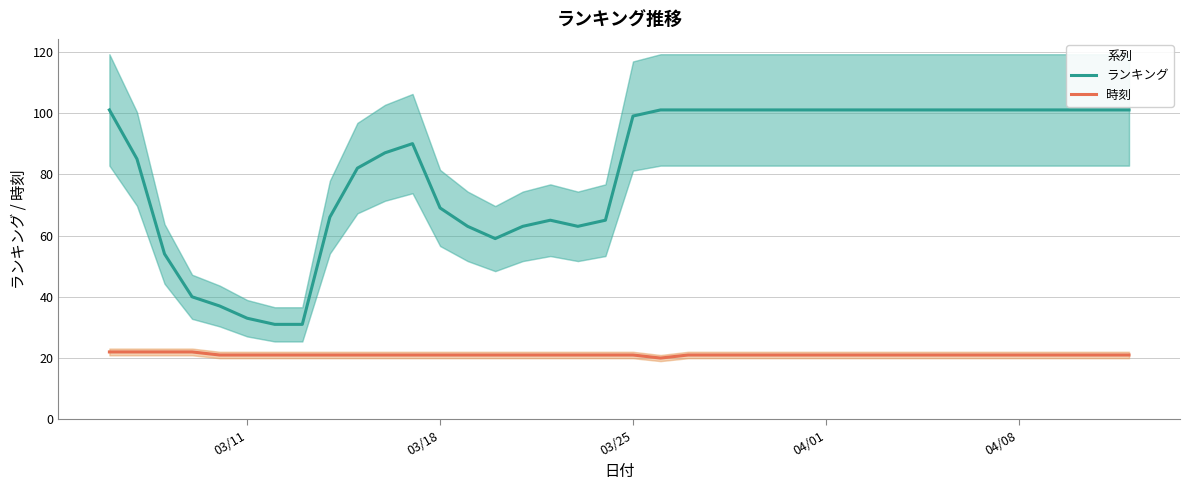

True or false: ランキング and 時刻 cross at least once.

False